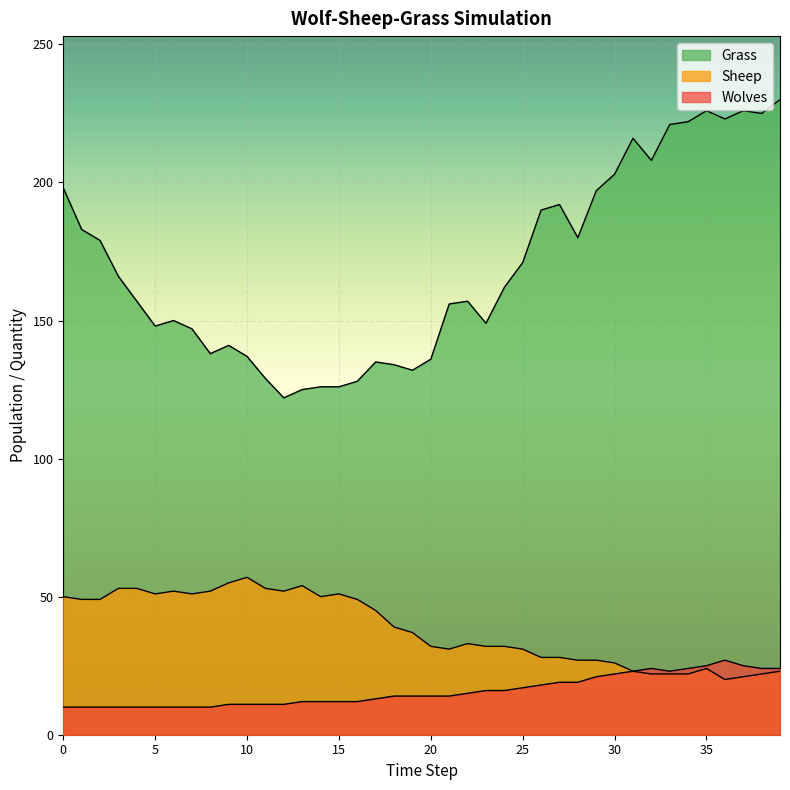

In Wolves, how many points are higher than both neighbors (excluding endpoints)?

2